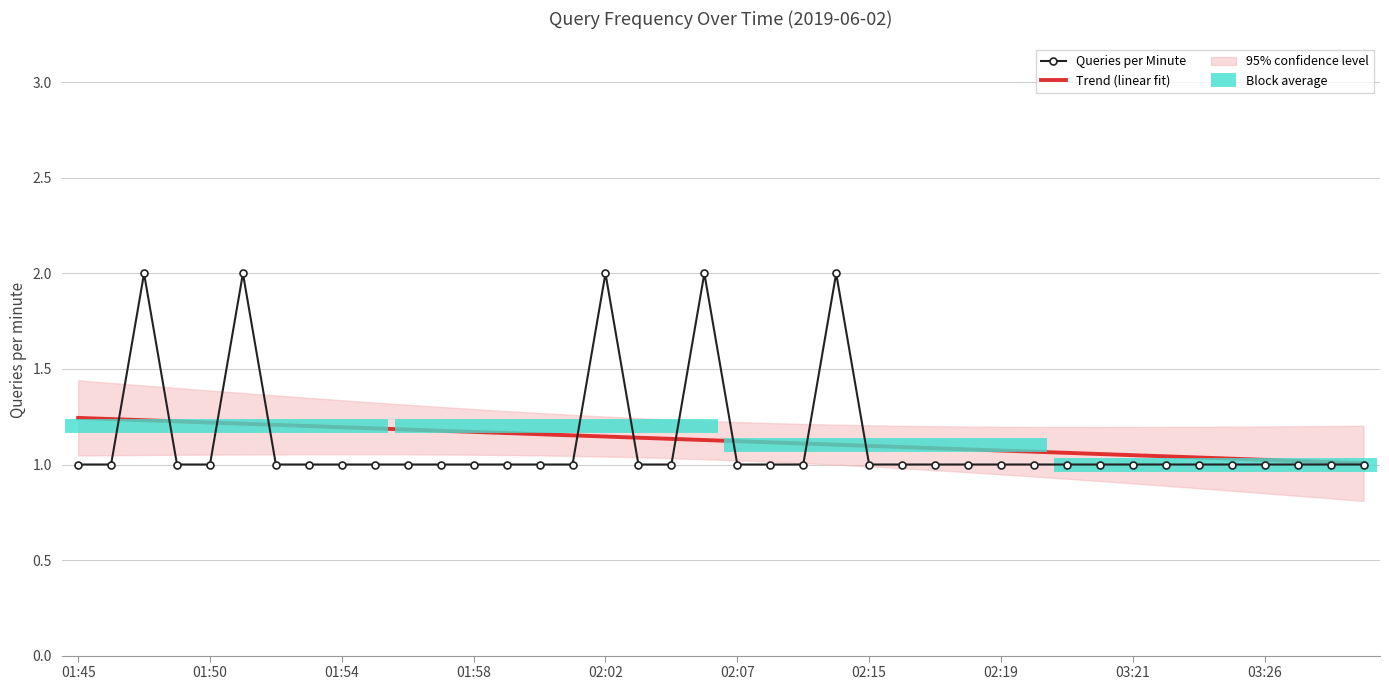

True or false: Trend (linear fit) has more than 0 points higher than both neighbors.

False